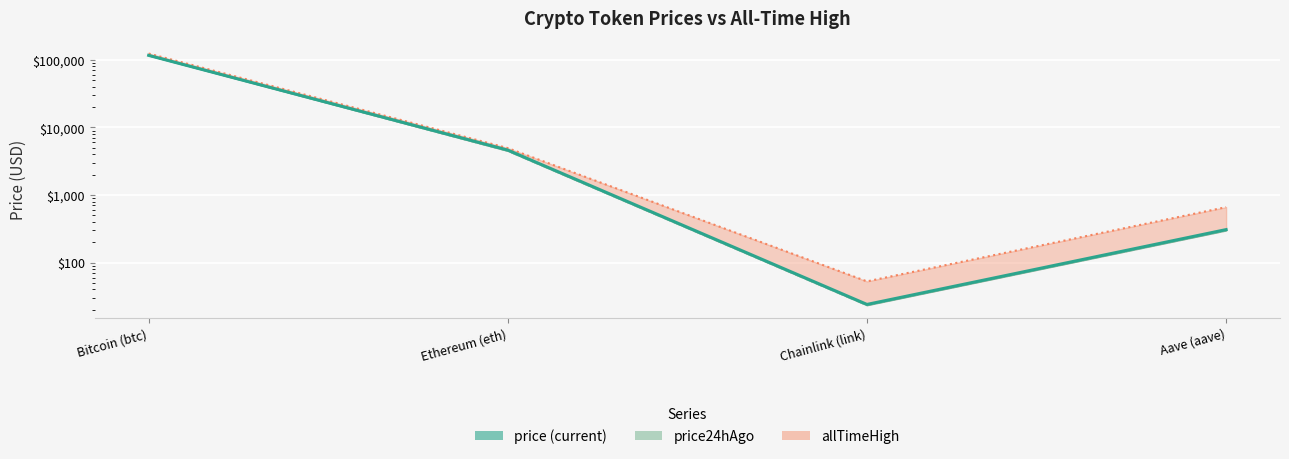

What is the difference between the maximum and second lowest values in the price24hAgo series?

116294.9